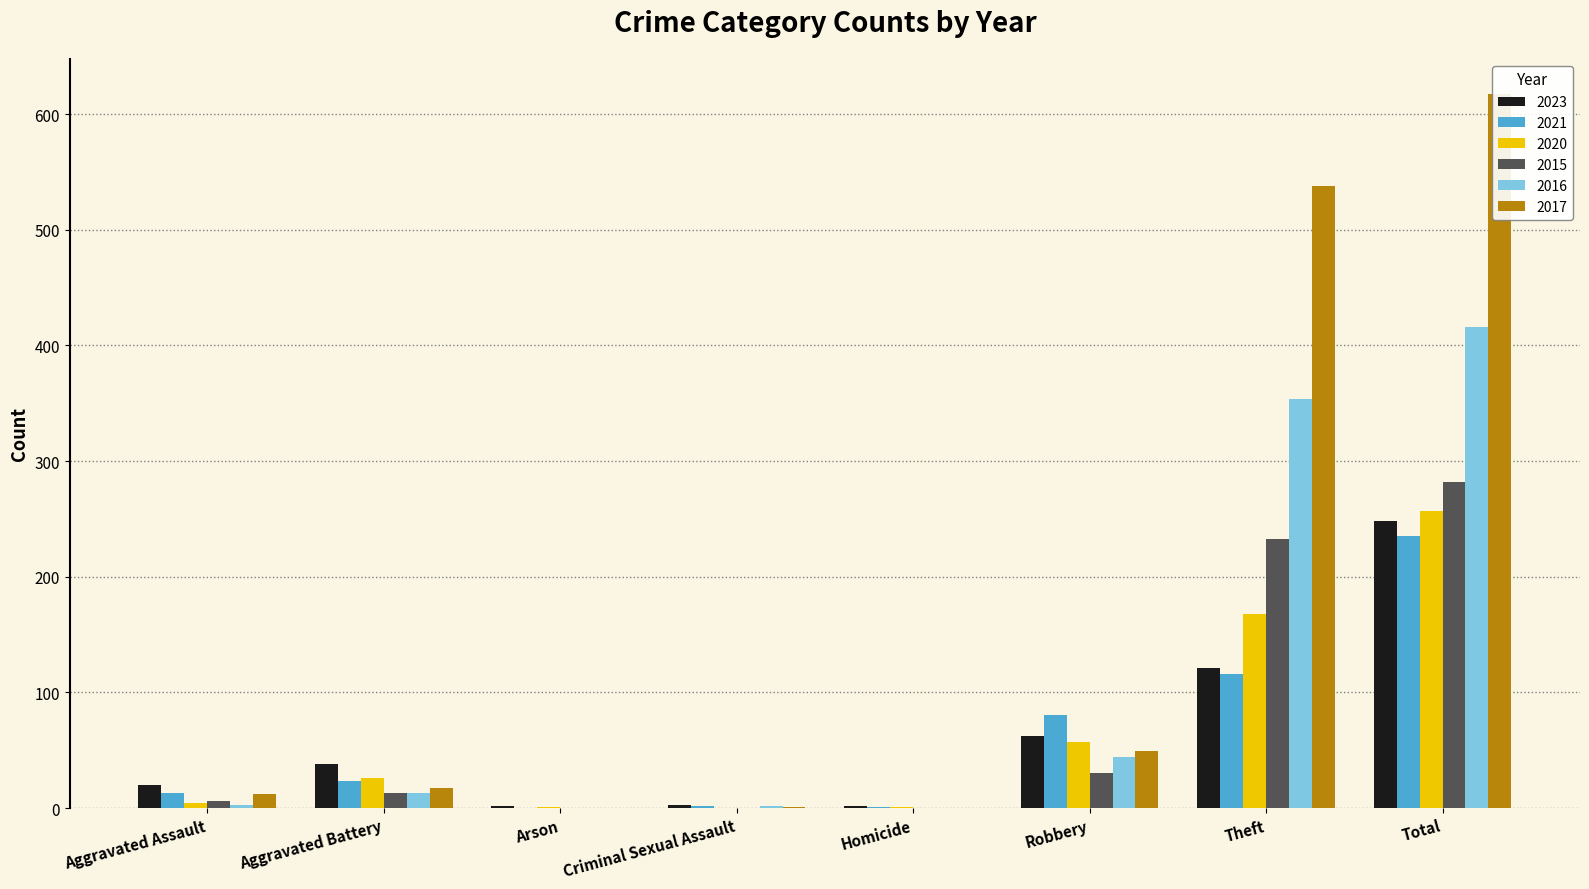

Is the value of 2017 at Arson greater than the value of 2015 at Criminal Sexual Assault?

No